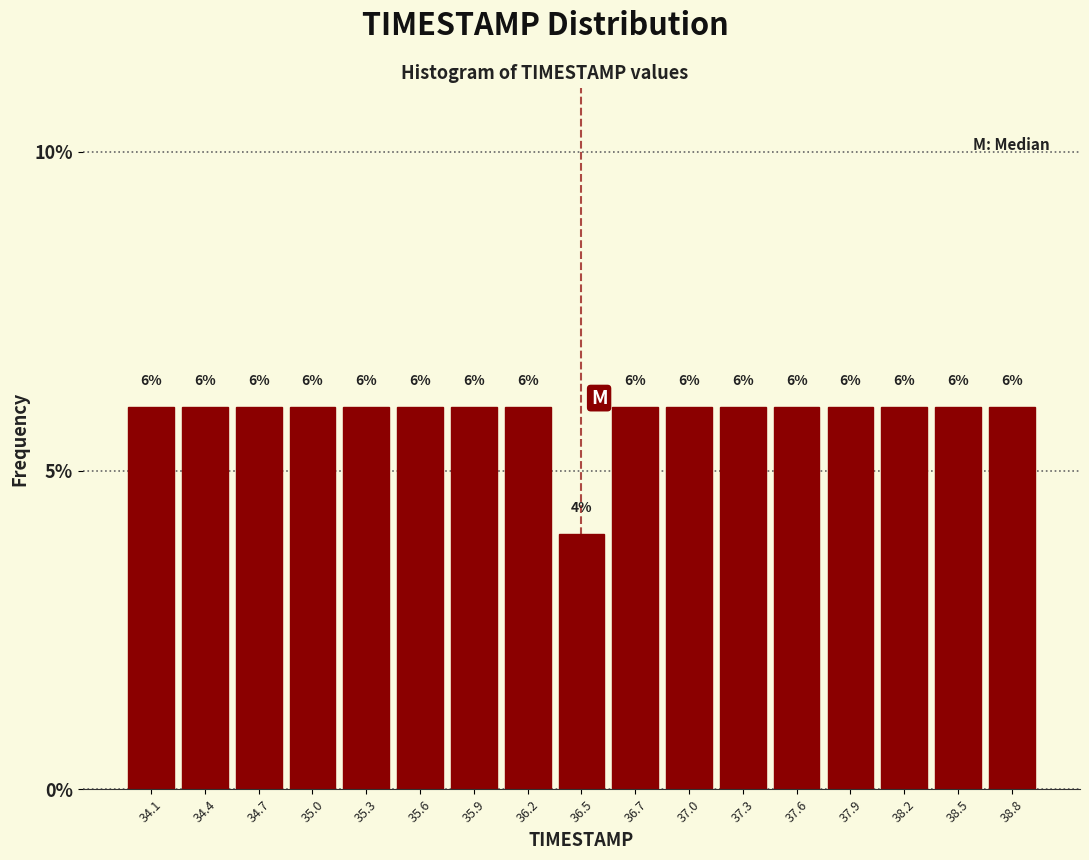

Reading left to right, list every bar in this chart as the range it spans on the x-axis followed by its height. The bar edges are not printed on the chart, so give them approximately, as read against the axis.

34.00 to 34.30: 6
34.30 to 34.60: 6
34.60 to 34.85: 6
34.85 to 35.15: 6
35.15 to 35.45: 6
35.45 to 35.75: 6
35.75 to 36.00: 6
36.00 to 36.30: 6
36.30 to 36.60: 4
36.60 to 36.90: 6
36.90 to 37.15: 6
37.15 to 37.45: 6
37.45 to 37.75: 6
37.75 to 38.05: 6
38.05 to 38.30: 6
38.30 to 38.60: 6
38.60 to 38.90: 6